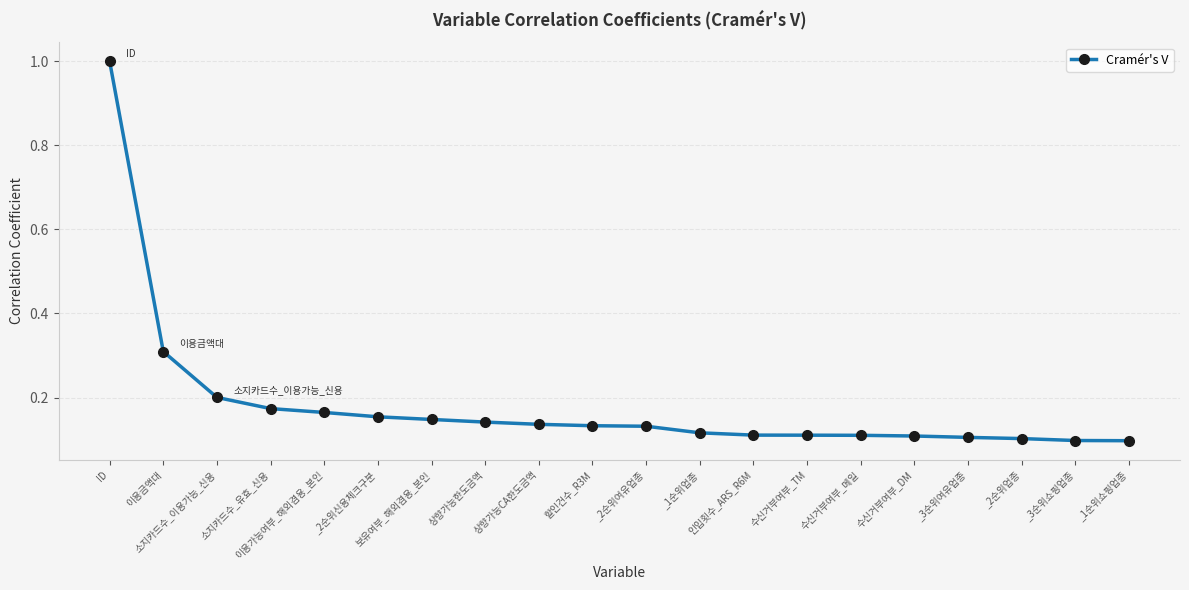

The value at 이용금액대 is 0.4. True or false?

False